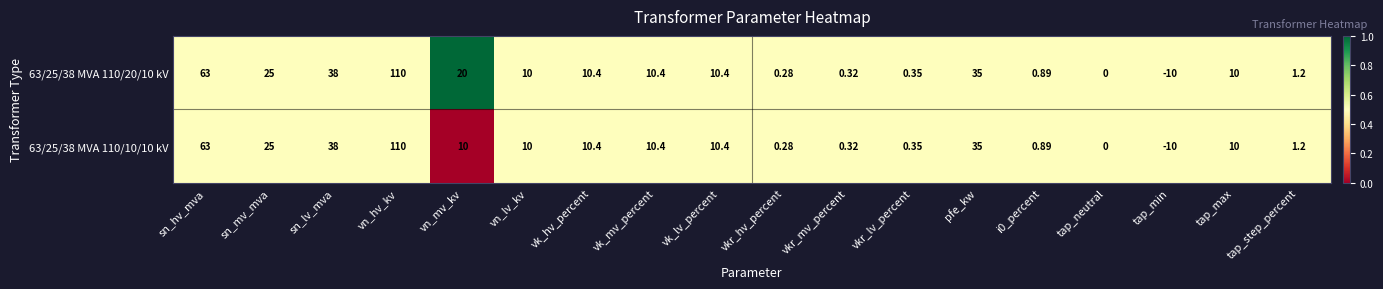

Where does the 63/25/38 MVA 110/20/10 kV series first go above 10?

sn_hv_mva